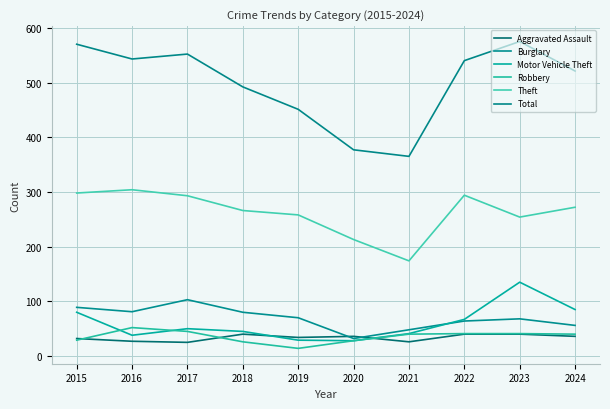

At which category does Total reach its first local valley?

2016